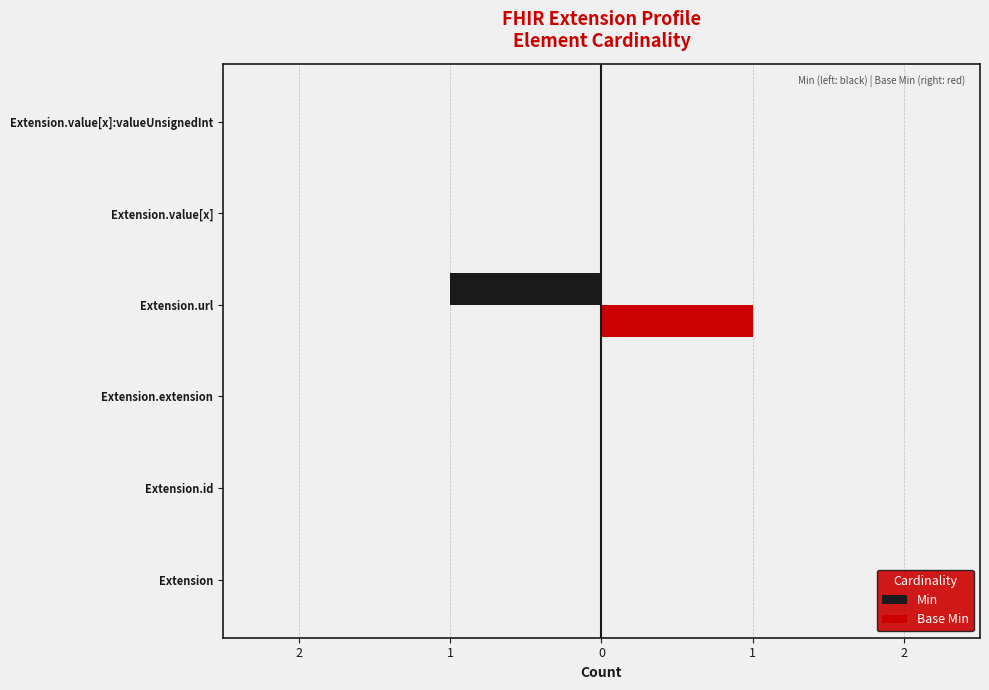

What are all the series names shown in the legend?

Min, Base Min